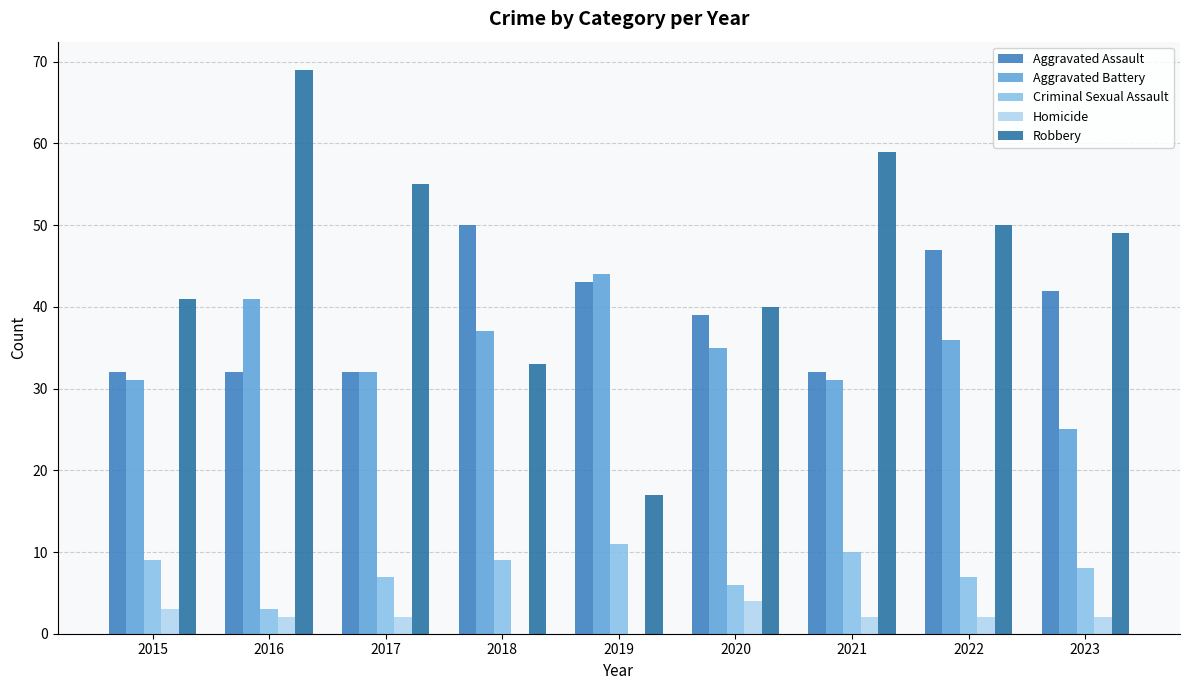

Reading left to right, extract all data points from this chart.

Aggravated Assault: 2015=32	2016=32	2017=32	2018=50	2019=43	2020=39	2021=32	2022=47	2023=42
Aggravated Battery: 2015=31	2016=41	2017=32	2018=37	2019=44	2020=35	2021=31	2022=36	2023=25
Criminal Sexual Assault: 2015=9	2016=3	2017=7	2018=9	2019=11	2020=6	2021=10	2022=7	2023=8
Homicide: 2015=3	2016=2	2017=2	2018=0	2019=0	2020=4	2021=2	2022=2	2023=2
Robbery: 2015=41	2016=69	2017=55	2018=33	2019=17	2020=40	2021=59	2022=50	2023=49